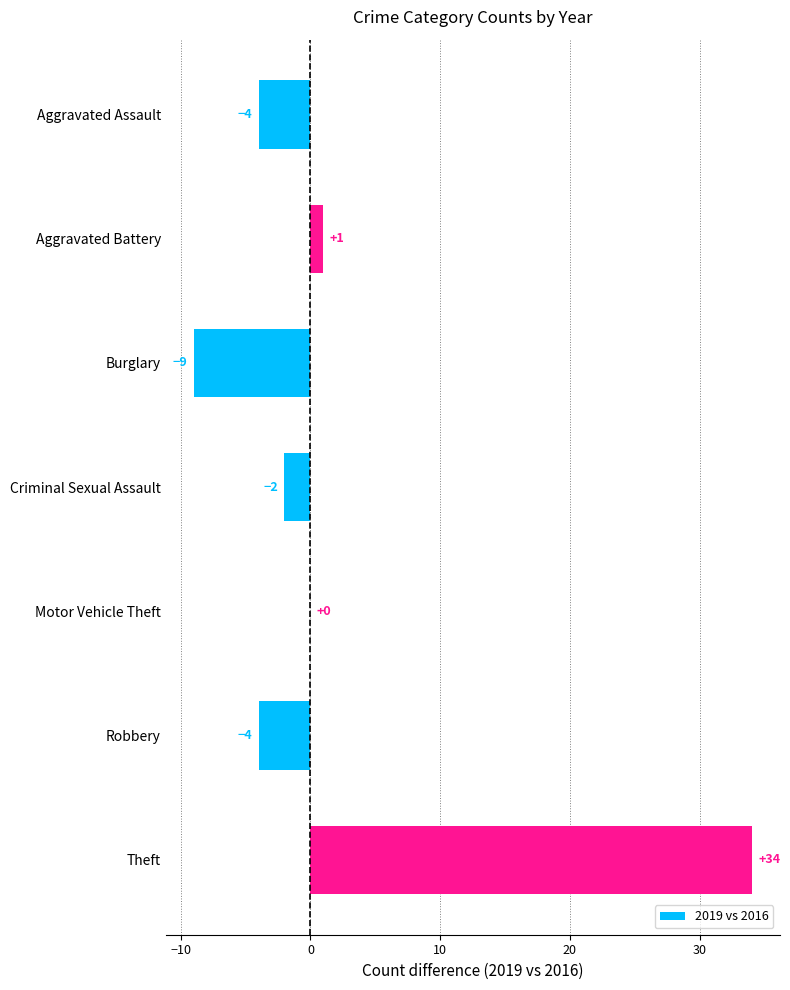

Which category has the highest value across all series?

Theft